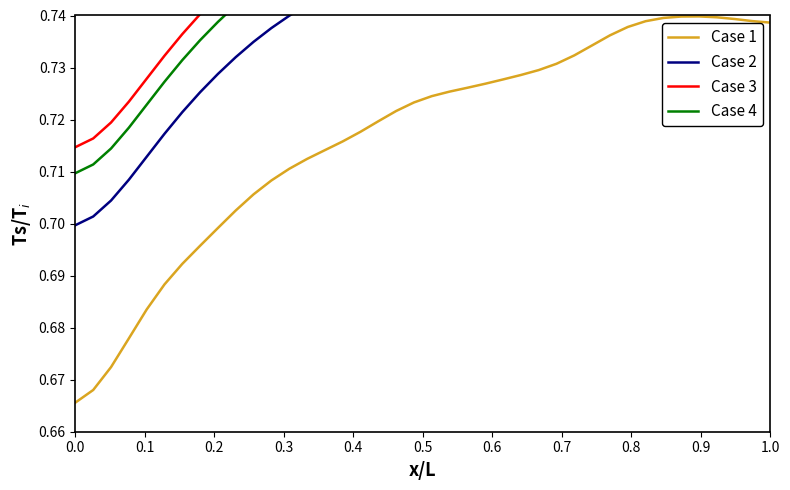

What is the value of the Case 2 point at the 4th from the left?

0.7